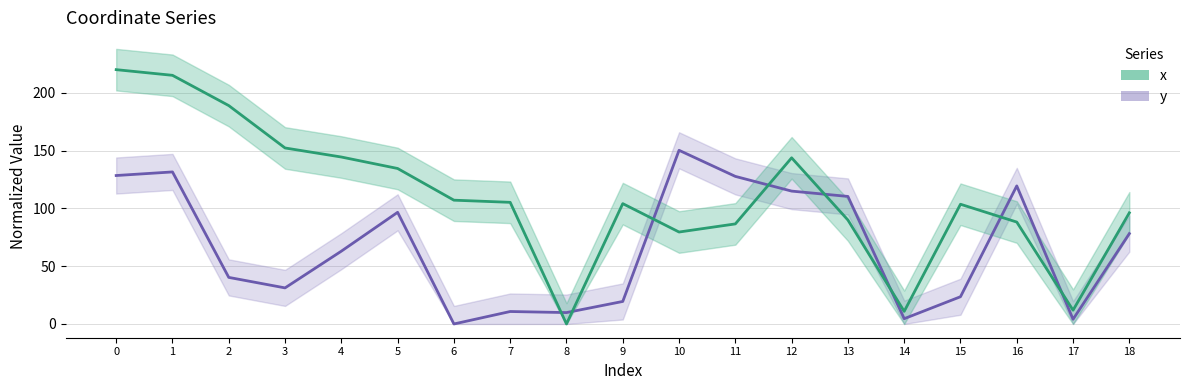

What is the sum of the y values at 16 and 3?

150.6